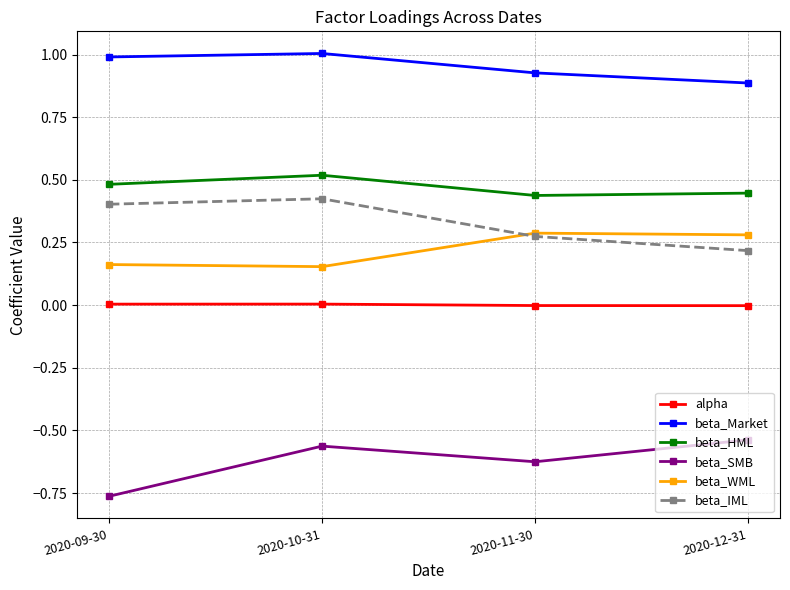

Is the value of beta_IML at 2020-10-31 greater than the value of alpha at 2020-12-31?

Yes